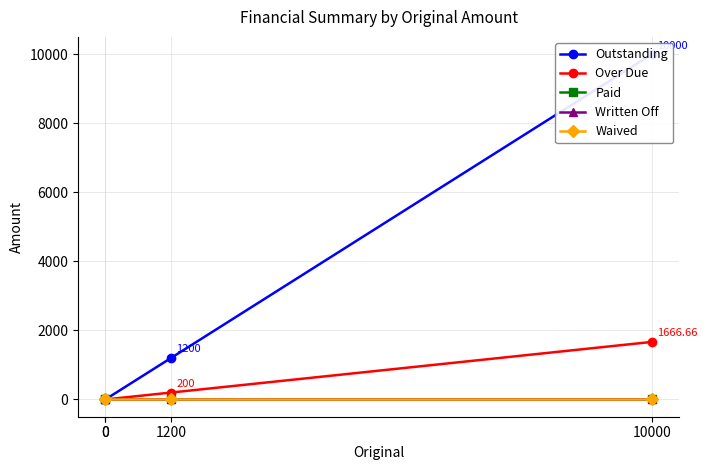

List the series in order of their peak value, highest first.

Outstanding, Over Due, Paid, Written Off, Waived